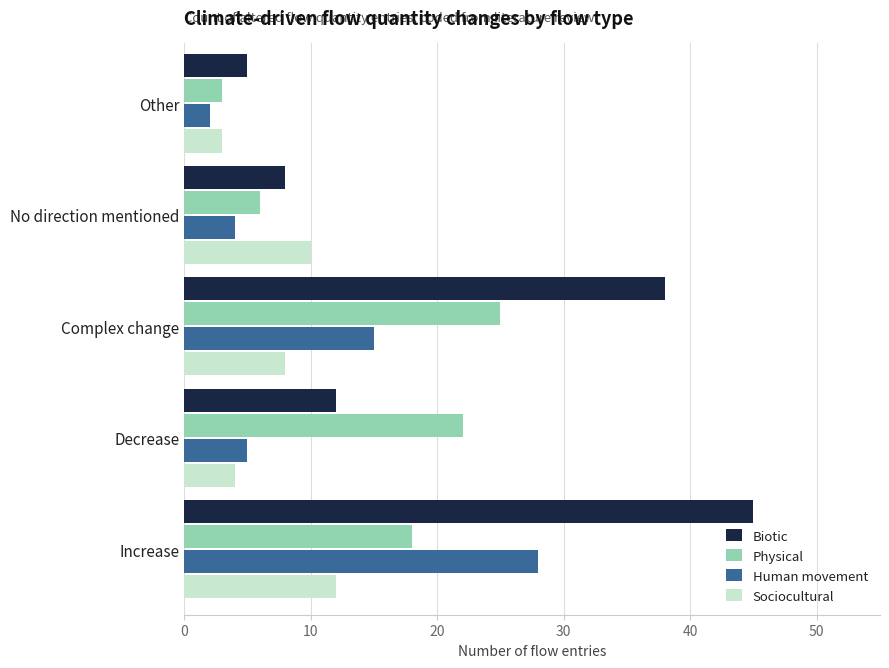

What is the difference between the maximum and minimum values in the Human movement series?

26